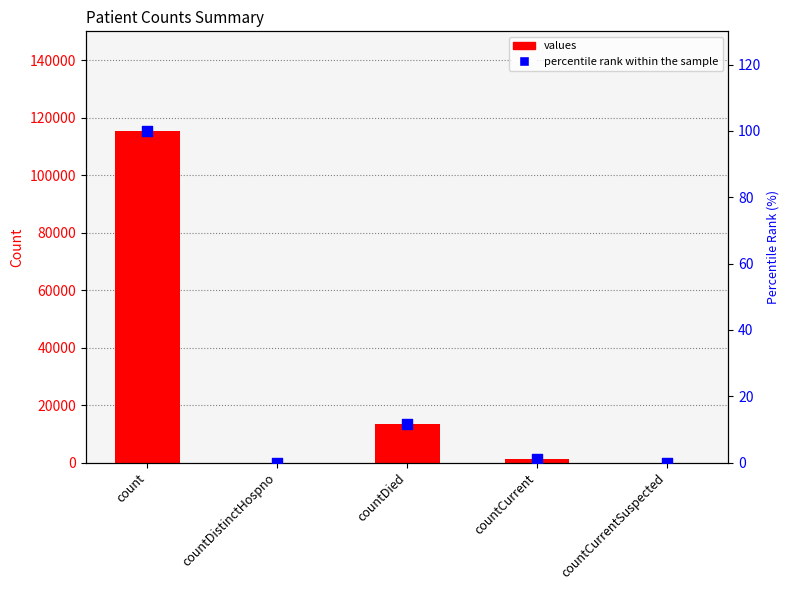

What are all the series names shown in the legend?

values, percentile rank within the sample